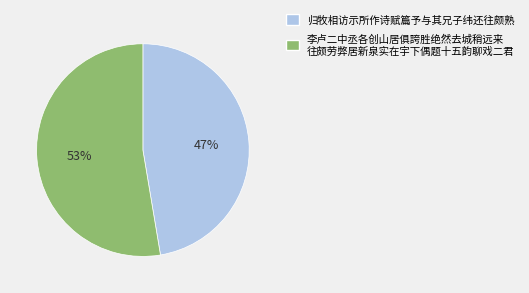

Is there a majority slice in this chart?

Yes